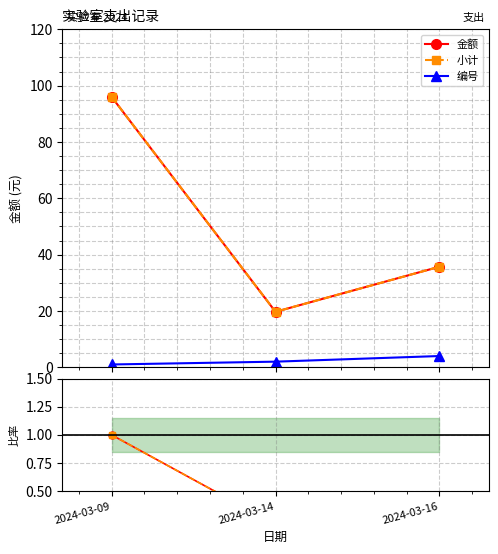

Is it true that 金额比率 equals 1.0 at 2024-03-09?

True